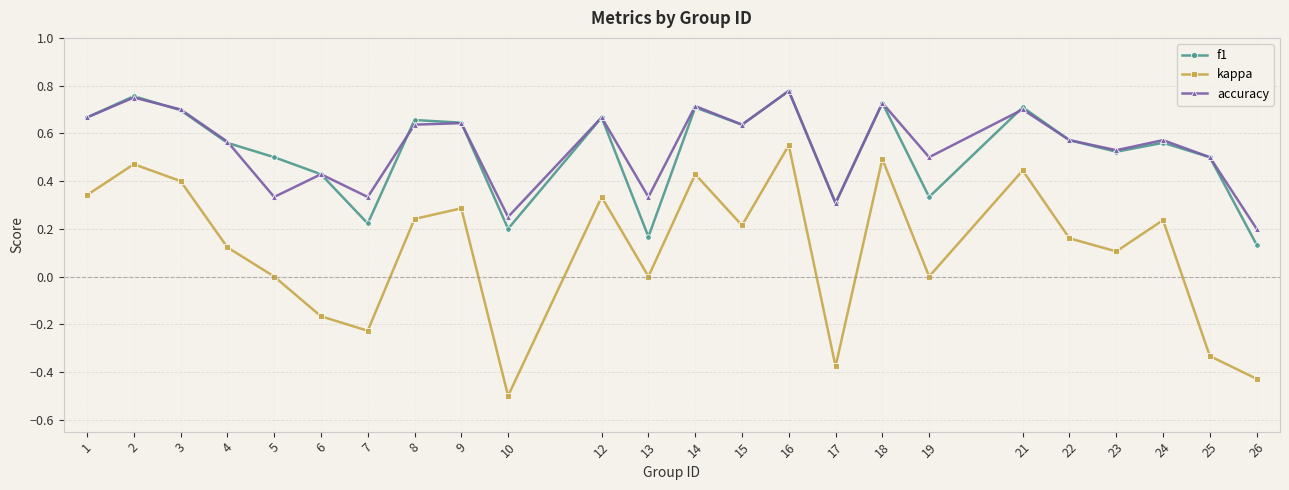

At 7, list the series in order from smallest to largest.

kappa, f1, accuracy